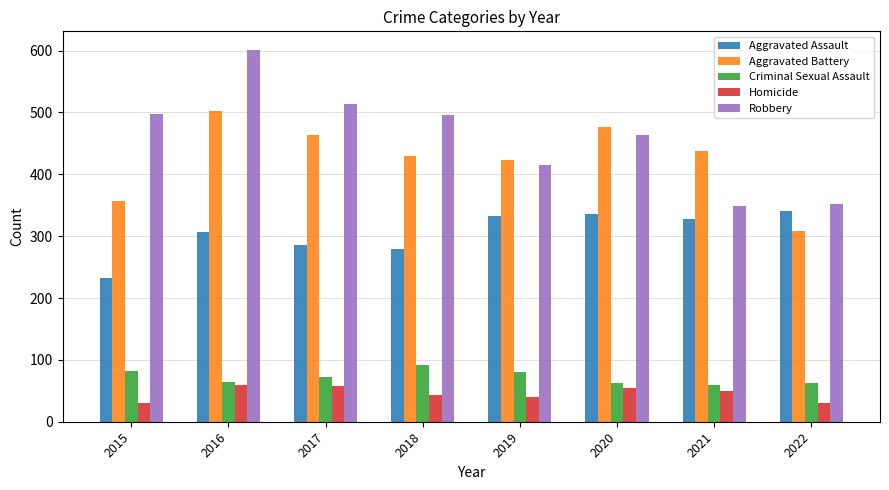

List the series in order of their peak value, lowest first.

Homicide, Criminal Sexual Assault, Aggravated Assault, Aggravated Battery, Robbery